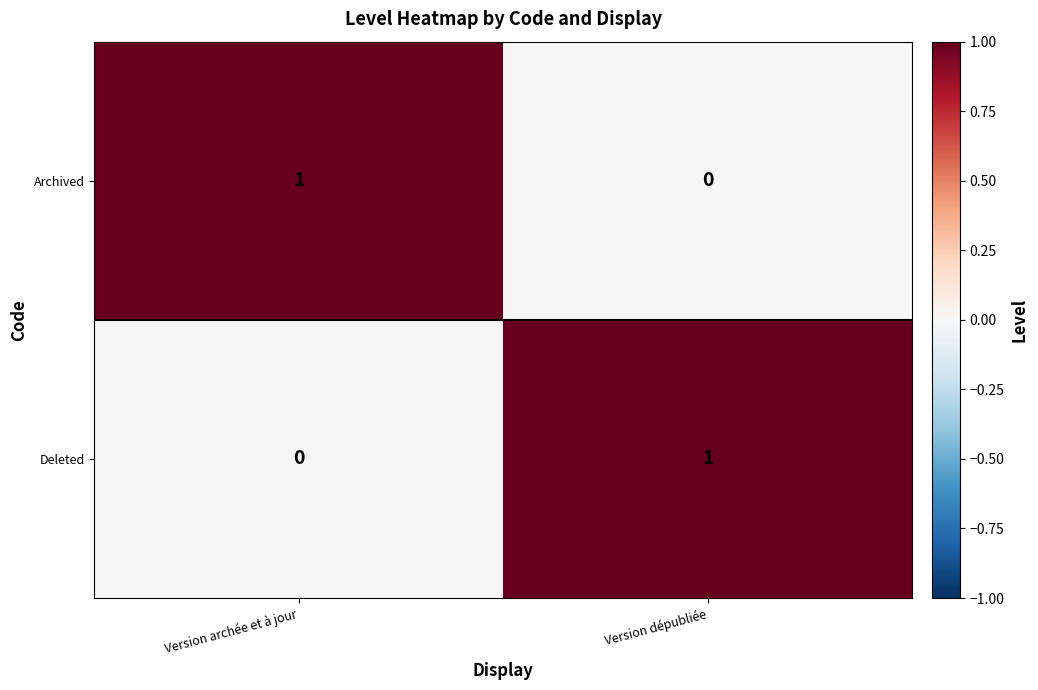

The value of Deleted at Version archée et à jour is 0. True or false?

True